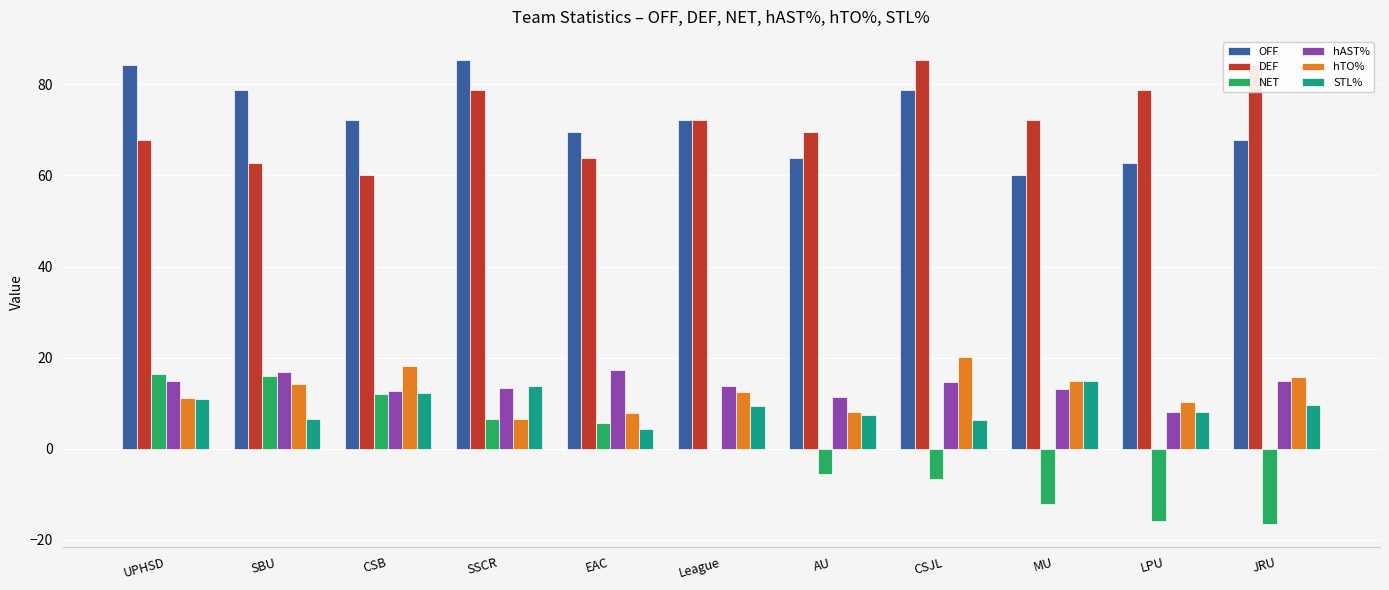

How many data points does each series have?

11